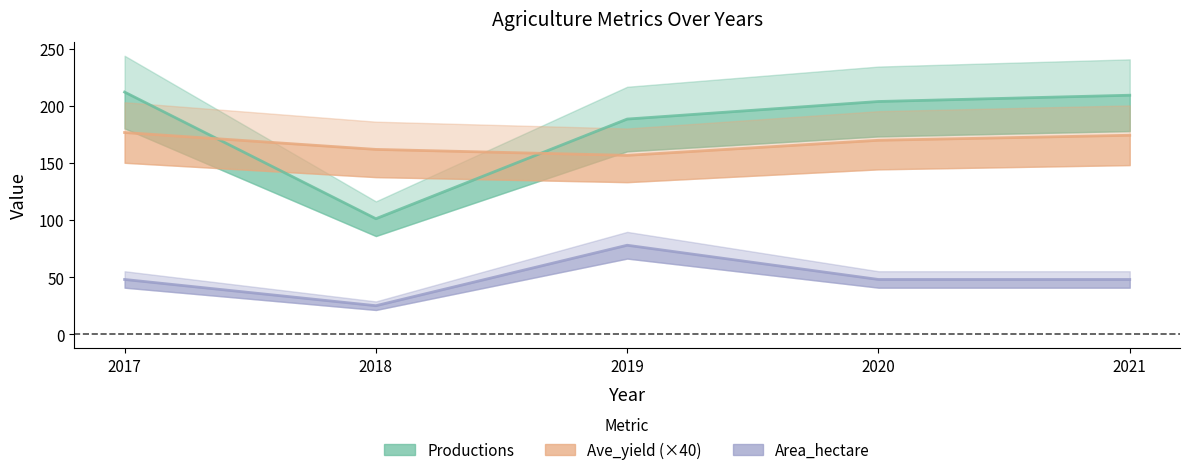

How many categories are shown in the chart?

5